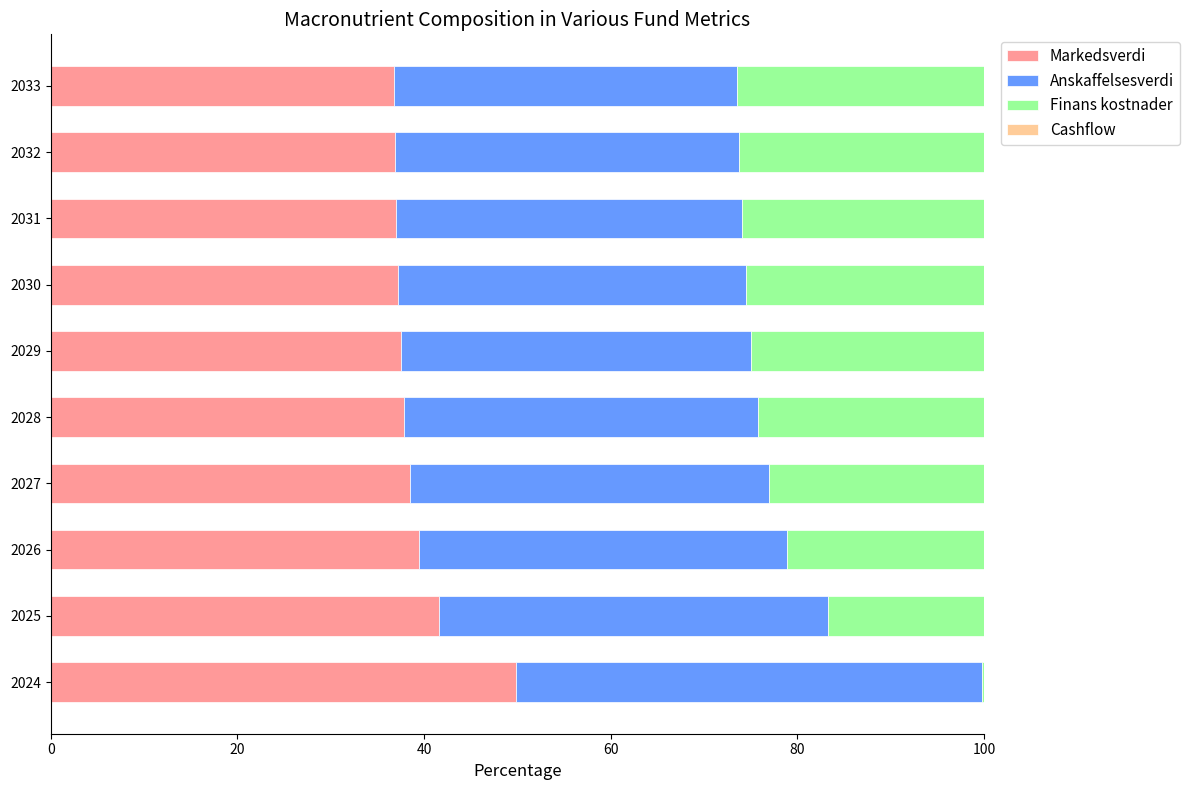

What is the sum of the Markedsverdi values at 2025 and 2029?

79.1